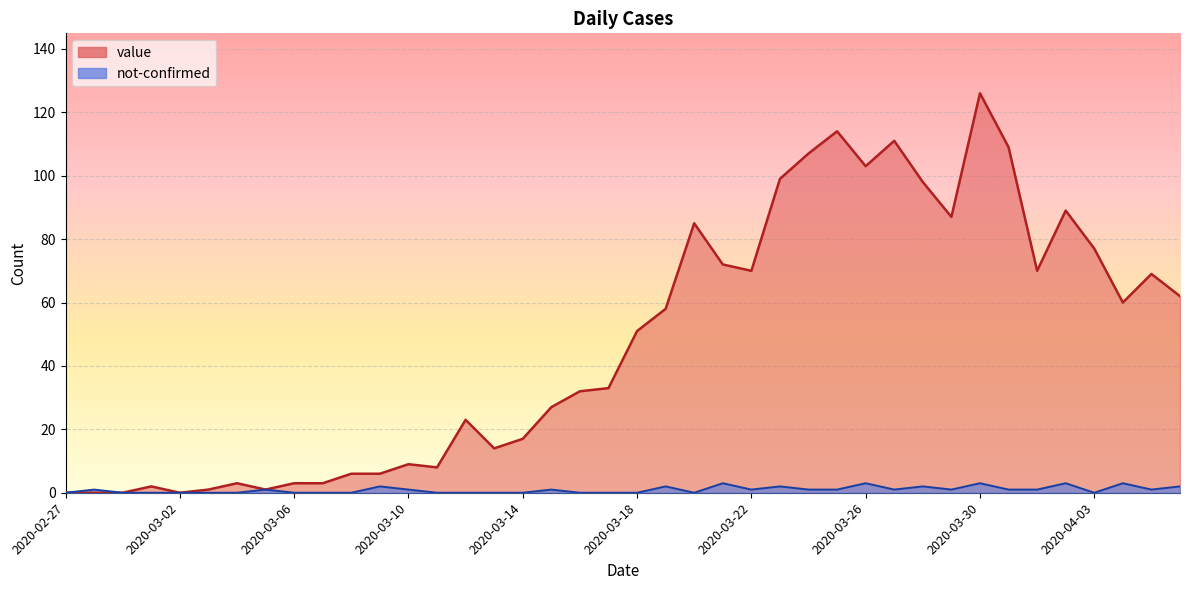

Which label corresponds to the largest value in the chart?

2020-03-30